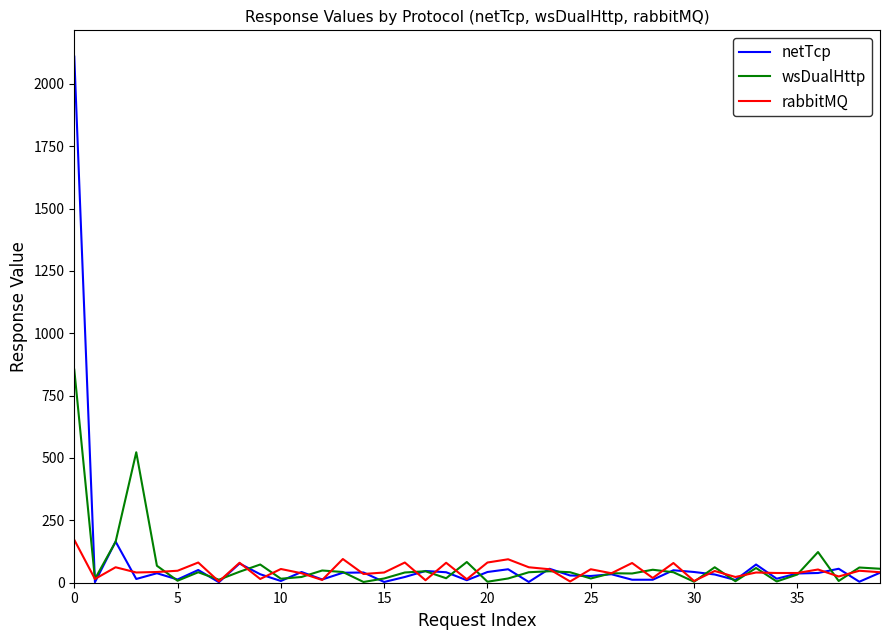

True or false: wsDualHttp and netTcp cross at least once.

True